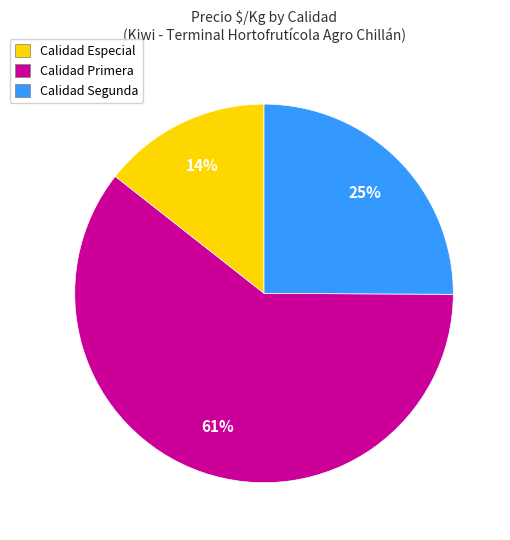

To the nearest percent, what is the average slice percentage?

33%